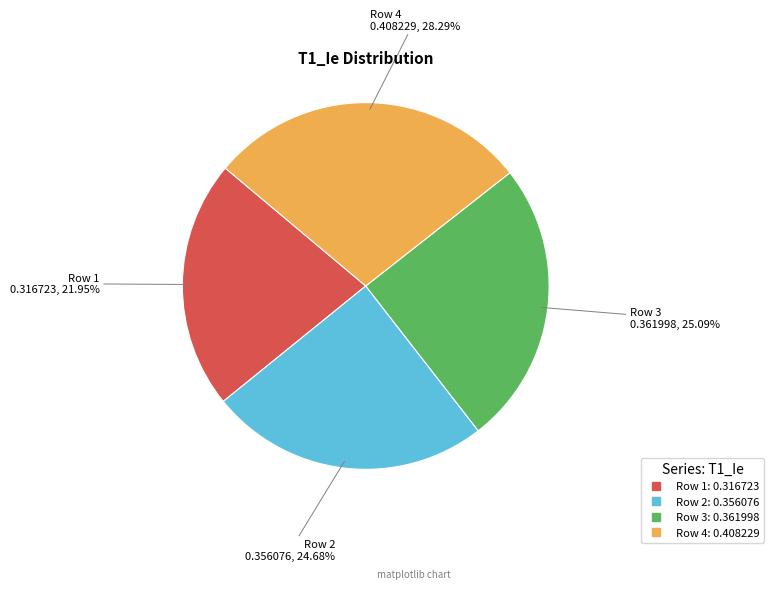

To the nearest percent, what is the difference between the Row 4 and Row 3 slice percentages?

3%